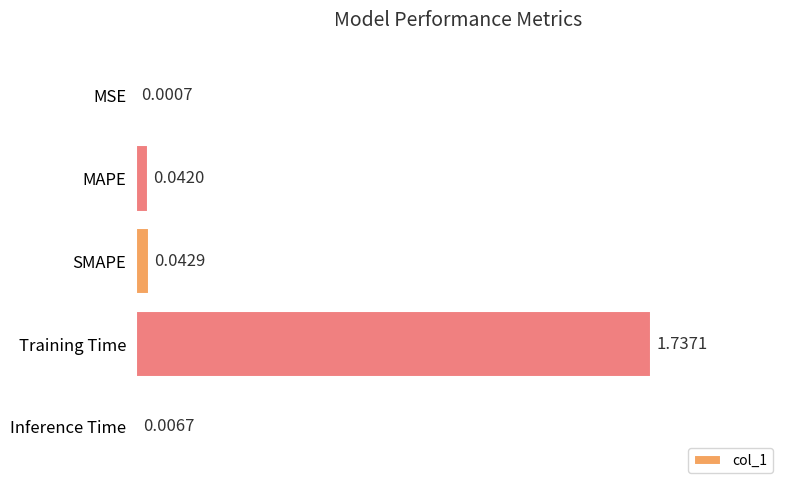

What is the sum of the values at Training Time and SMAPE?

1.8